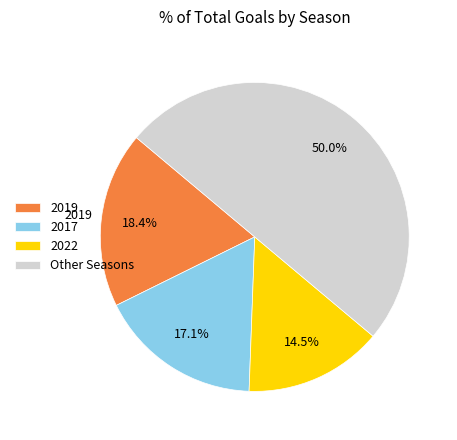

Which category has the smallest portion of the pie?

2022